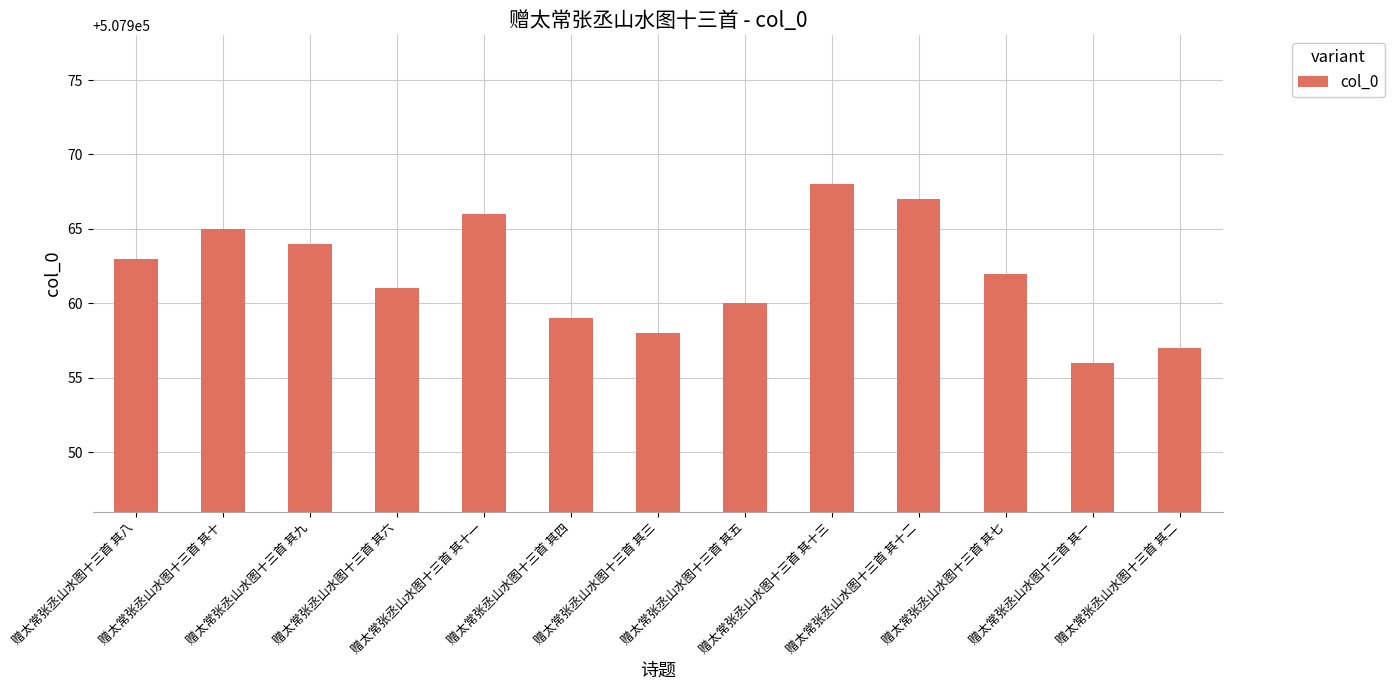

What is the difference between the second highest and minimum values?

11